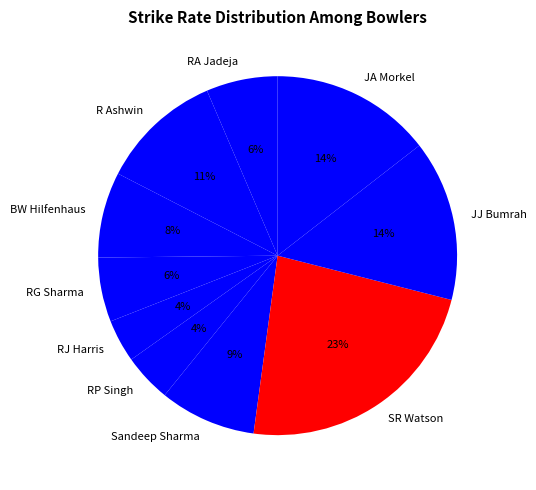

To the nearest percent, what is the difference between the largest and smallest slice percentages?

19%